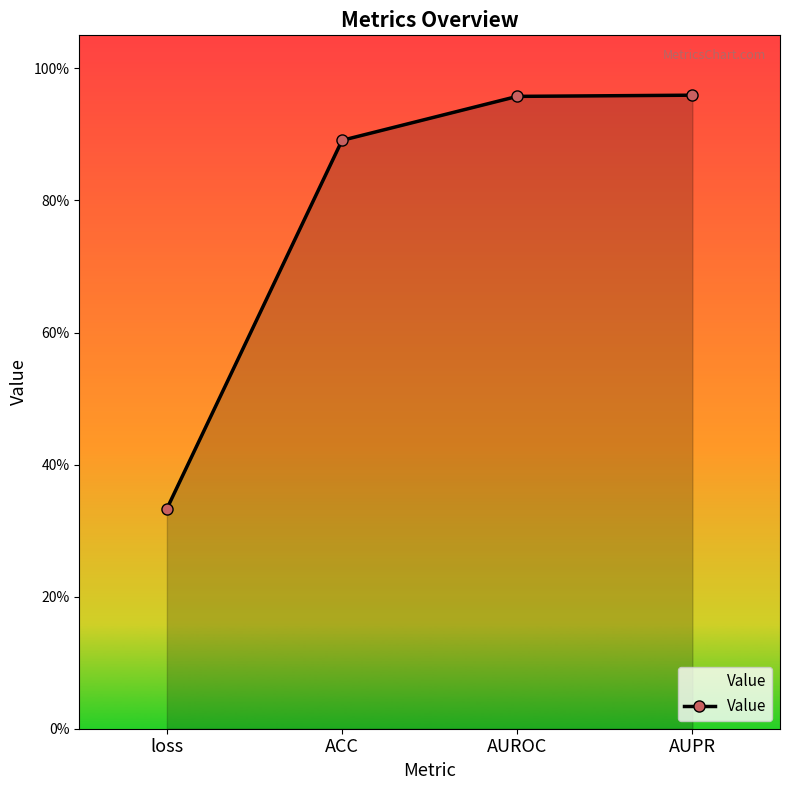

Is this an area chart (filled region under the line)?

Yes